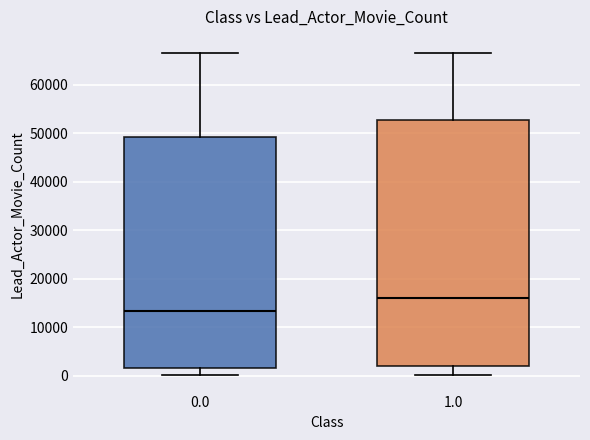

Reading left to right, read every box against the y-axis: the position of its median line, the range the box covers, and the ends of its whiskers. The values are not printed on the chart, so give them approximately, as read against the axis.

0.0: median 13000, box 2000 to 49000, whiskers 0 to 67000
1.0: median 16000, box 2000 to 53000, whiskers 0 to 67000